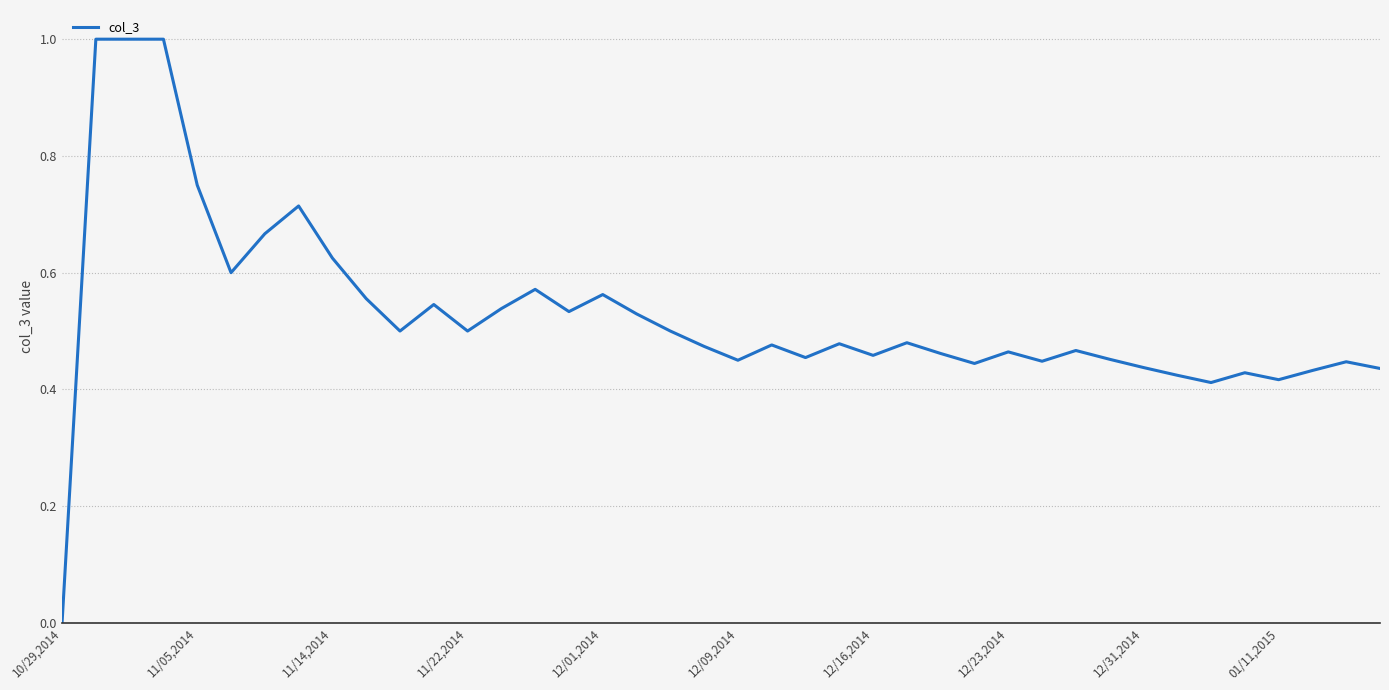

What is the difference between the maximum and minimum values?

1.0